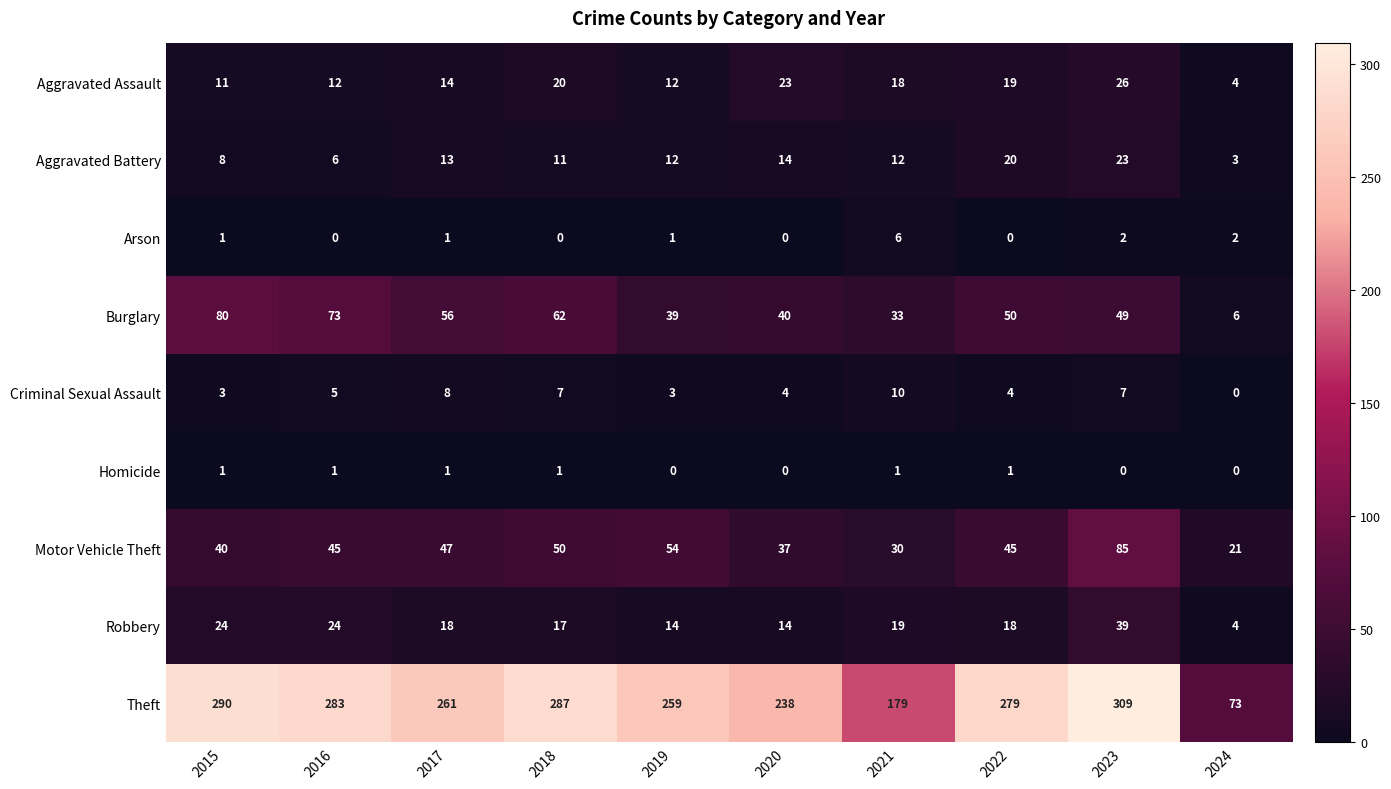

At which category does the chart reach its peak across all series?

2023